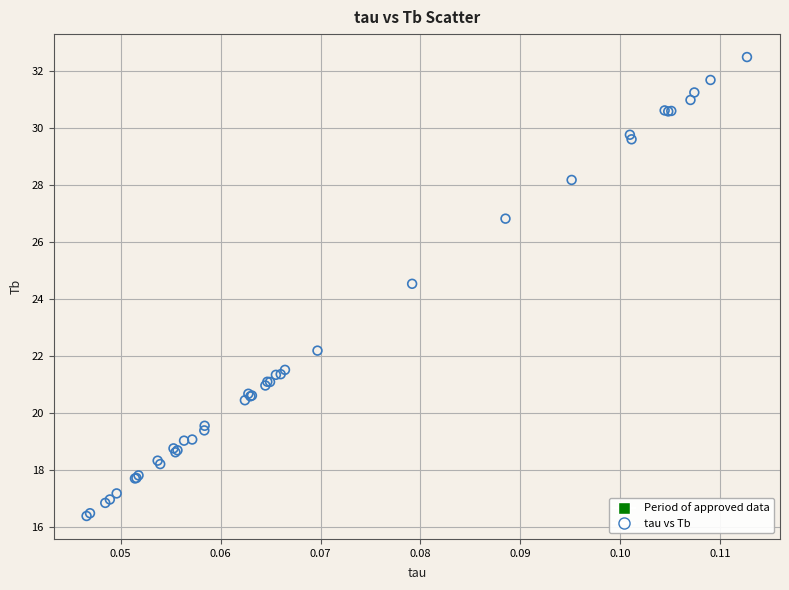

What Y value in the scatter plot is closest to 24?

24.5